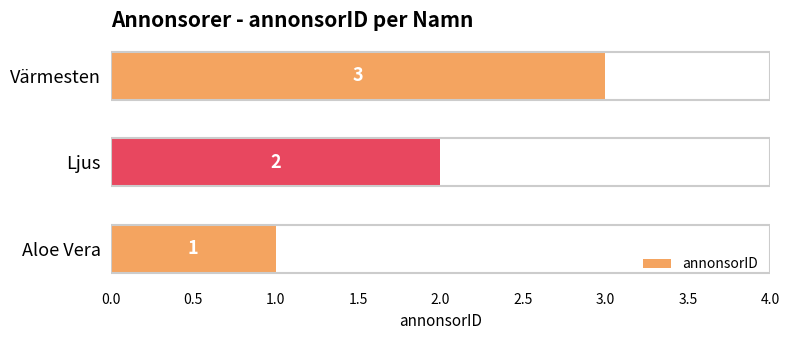

Which has a higher value, Ljus or Aloe Vera?

Ljus